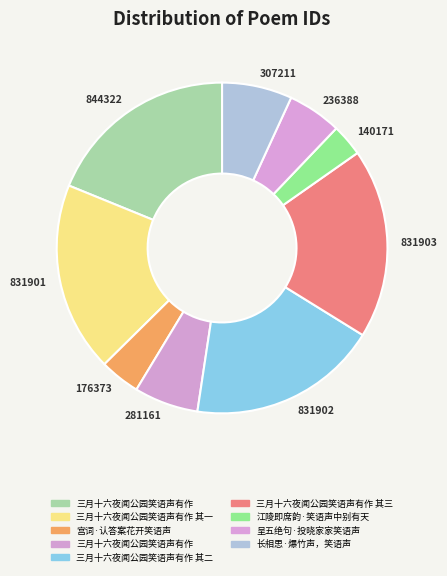

The 281161 slice represents 1% of the pie. True or false?

False